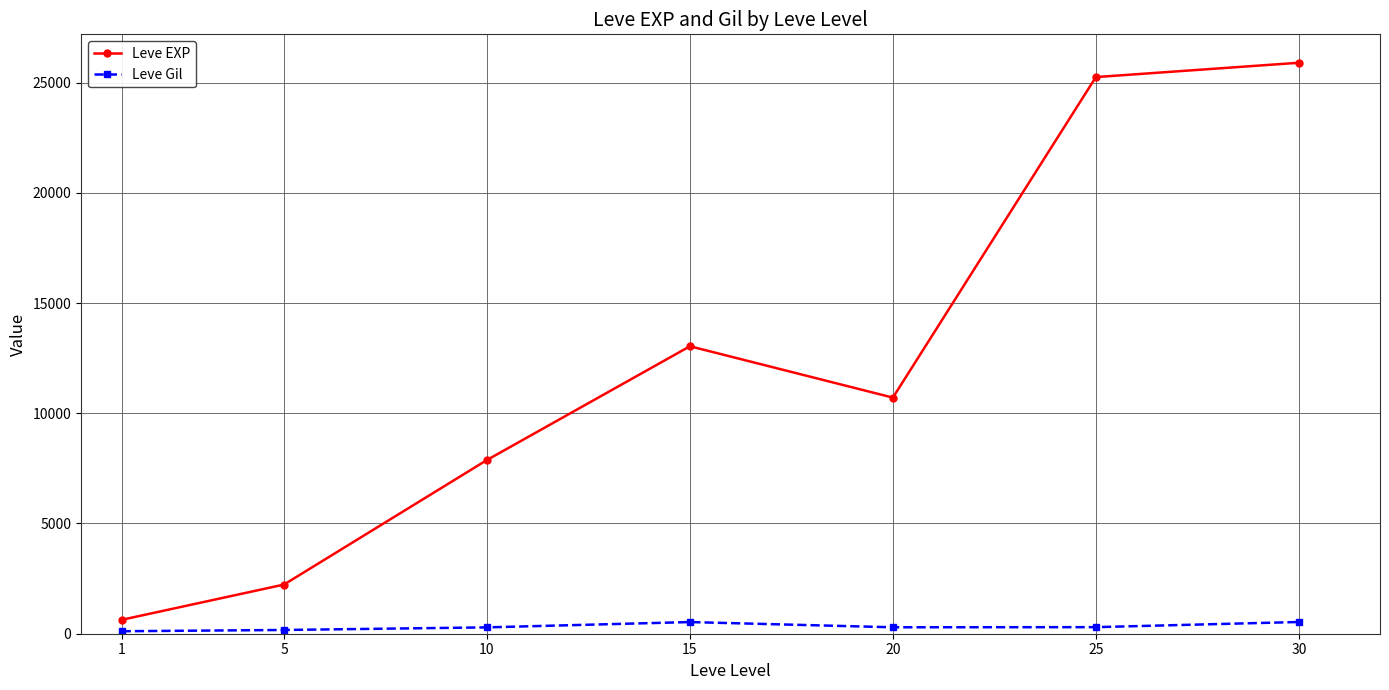

List the series in order of their peak value, highest first.

Leve EXP, Leve Gil